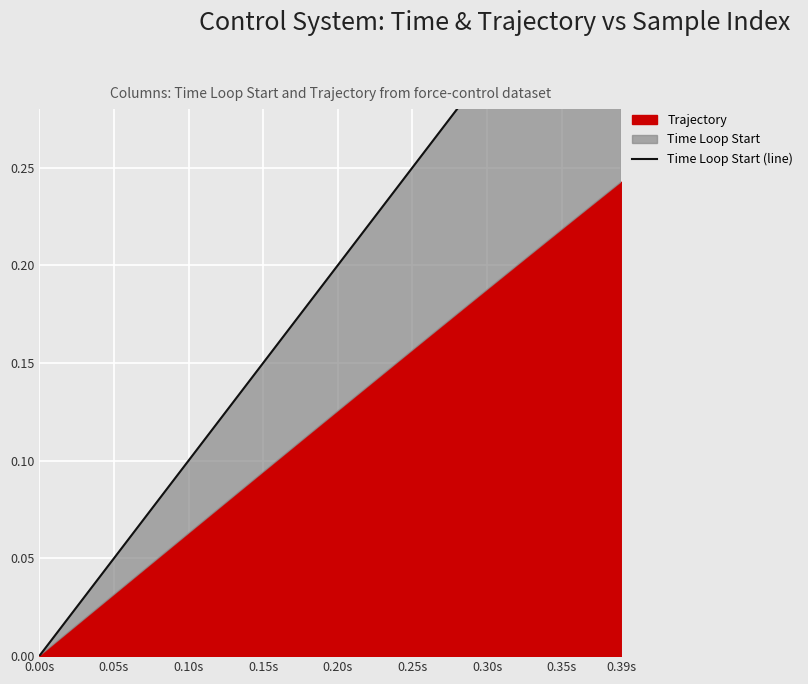

What is the difference between the values at 16 and 38?

0.2